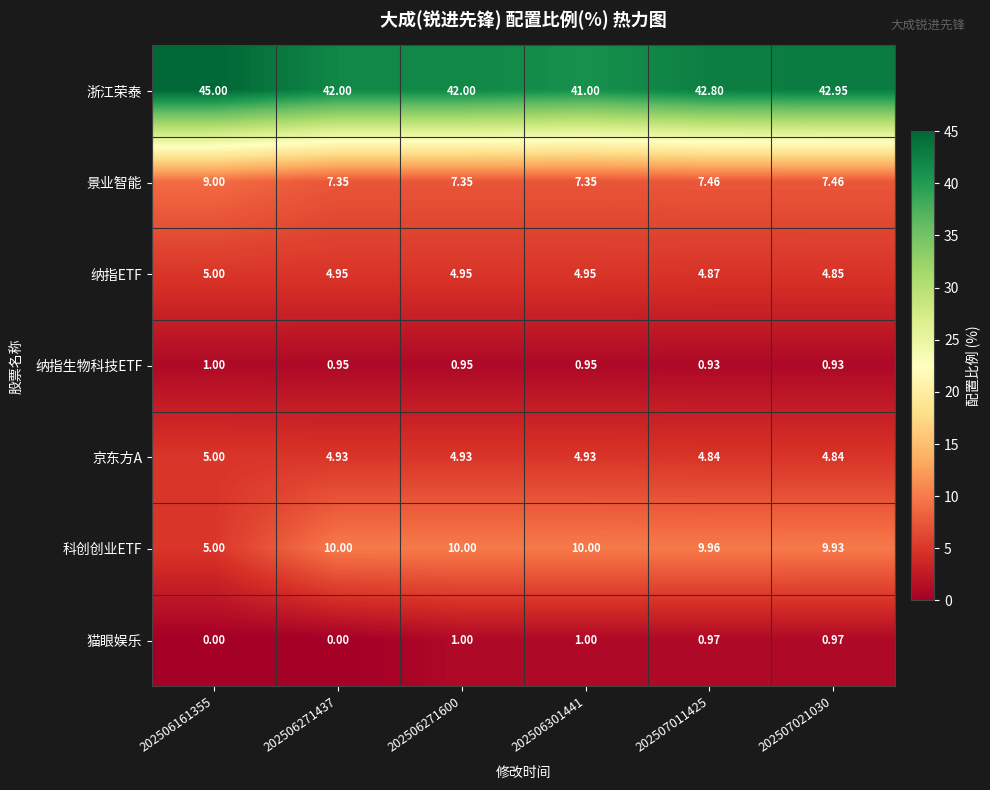

Which series has the largest range (max minus min)?

科创创业ETF